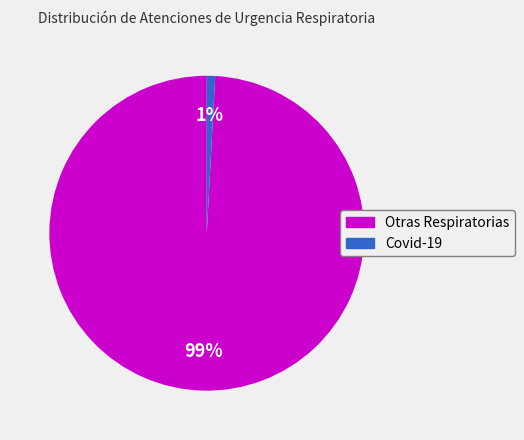

To the nearest percent, what percentage of the pie is Otras Respiratorias?

99%